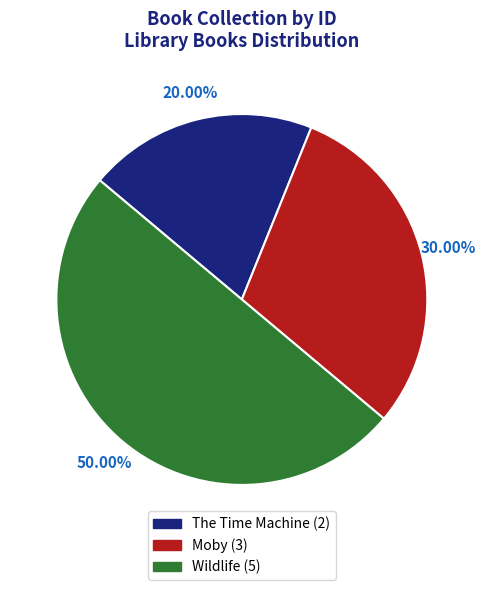

To the nearest percent, what is the difference between the largest and smallest slice percentages?

30%